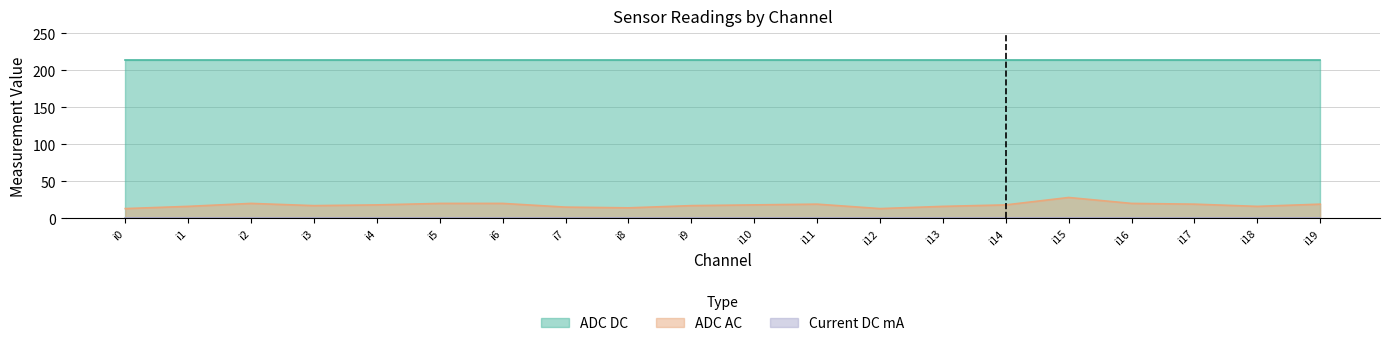

At which category is the sum across all series the highest?

i15